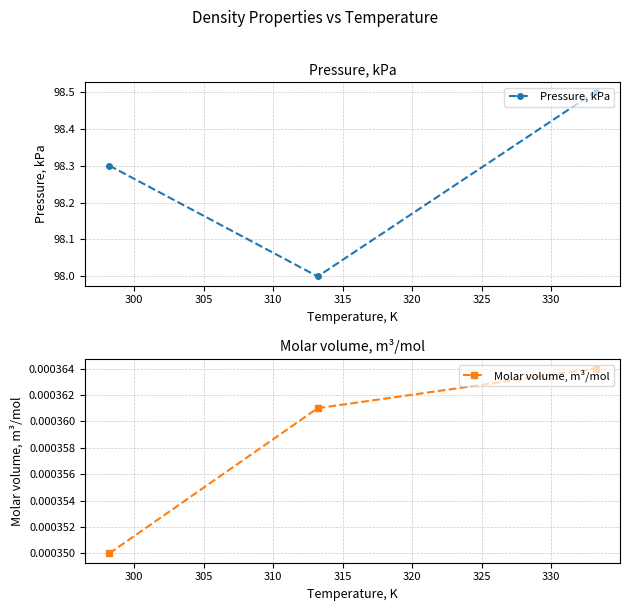

What is the value of the Pressure, kPa point at the 2nd from the left?

98.0